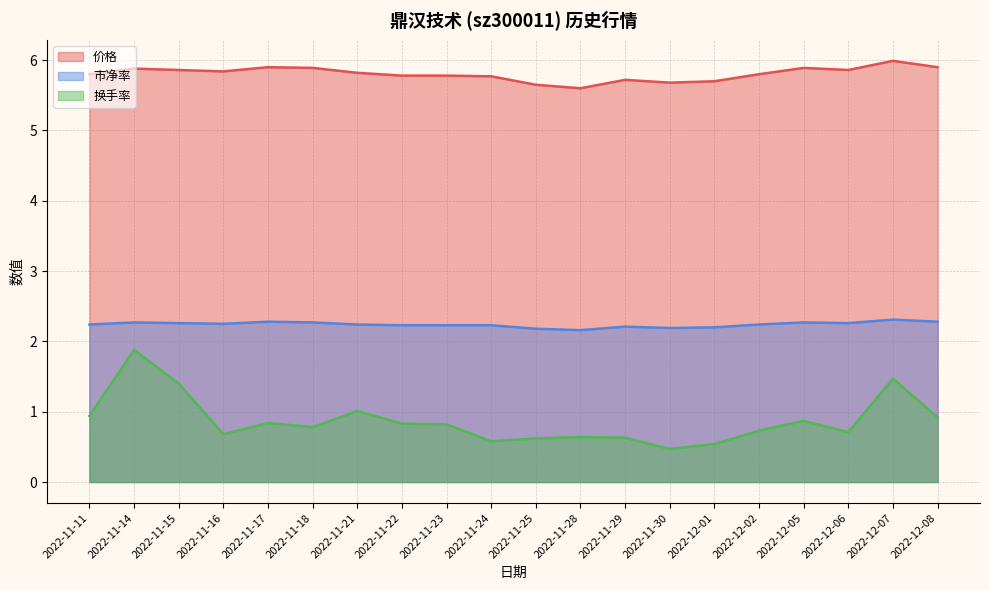

Reading left to right, extract all data points from this chart.

价格: 2022-11-11=5.8	2022-11-14=5.9	2022-11-15=5.9	2022-11-16=5.8	2022-11-17=5.9	2022-11-18=5.9	2022-11-21=5.8	2022-11-22=5.8	2022-11-23=5.8	2022-11-24=5.8	2022-11-25=5.7	2022-11-28=5.6	2022-11-29=5.7	2022-11-30=5.7	2022-12-01=5.7	2022-12-02=5.8	2022-12-05=5.9	2022-12-06=5.9	2022-12-07=6.0	2022-12-08=5.9
市净率: 2022-11-11=2.2	2022-11-14=2.3	2022-11-15=2.3	2022-11-16=2.2	2022-11-17=2.3	2022-11-18=2.3	2022-11-21=2.2	2022-11-22=2.2	2022-11-23=2.2	2022-11-24=2.2	2022-11-25=2.2	2022-11-28=2.2	2022-11-29=2.2	2022-11-30=2.2	2022-12-01=2.2	2022-12-02=2.2	2022-12-05=2.3	2022-12-06=2.3	2022-12-07=2.3	2022-12-08=2.3
换手率: 2022-11-11=0.9	2022-11-14=1.9	2022-11-15=1.4	2022-11-16=0.7	2022-11-17=0.8	2022-11-18=0.8	2022-11-21=1.0	2022-11-22=0.8	2022-11-23=0.8	2022-11-24=0.6	2022-11-25=0.6	2022-11-28=0.6	2022-11-29=0.6	2022-11-30=0.5	2022-12-01=0.5	2022-12-02=0.7	2022-12-05=0.9	2022-12-06=0.7	2022-12-07=1.5	2022-12-08=0.9